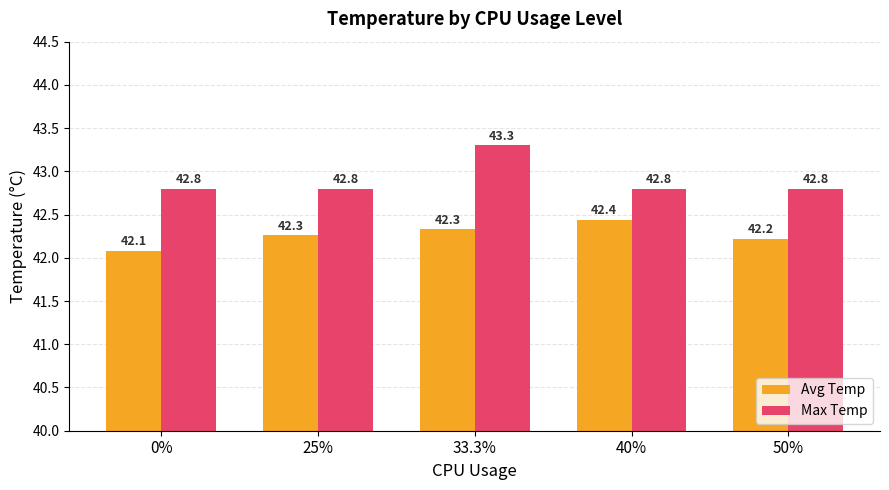

What is the value of the Max Temp bar at the 5th from the left?

42.8